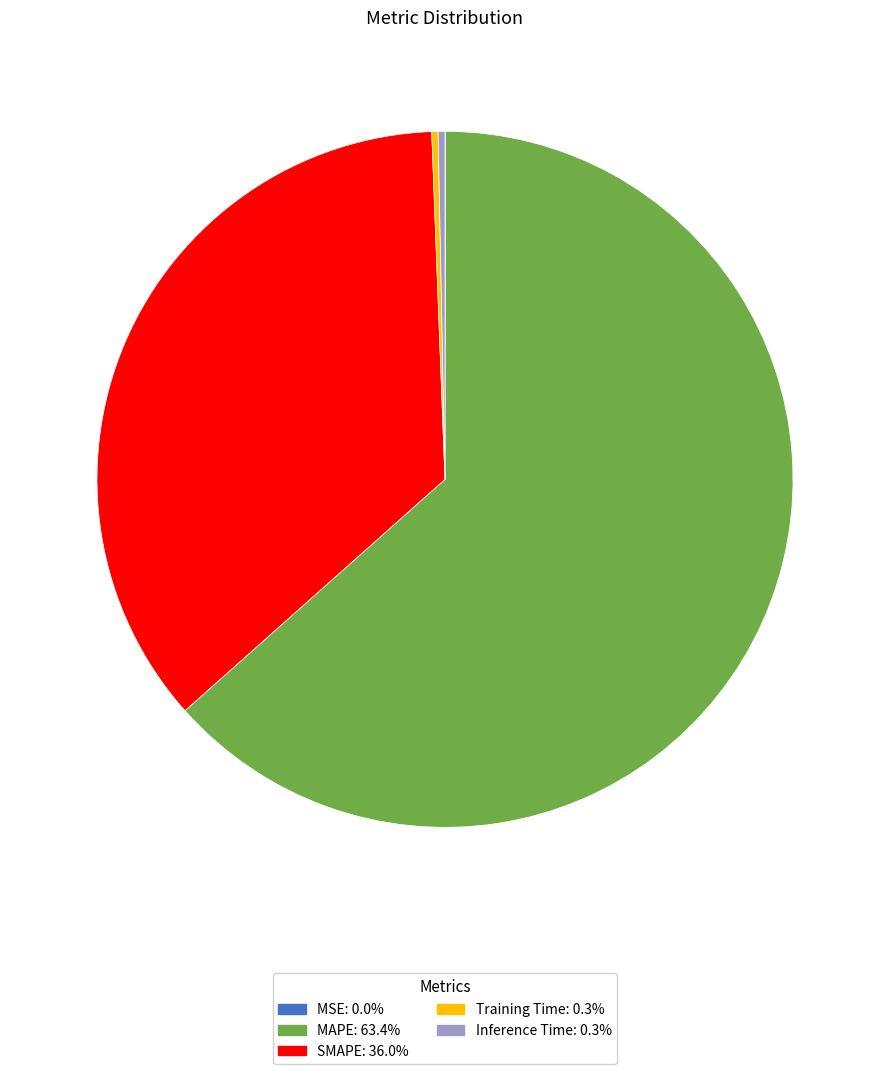

Which slice is the largest?

MAPE